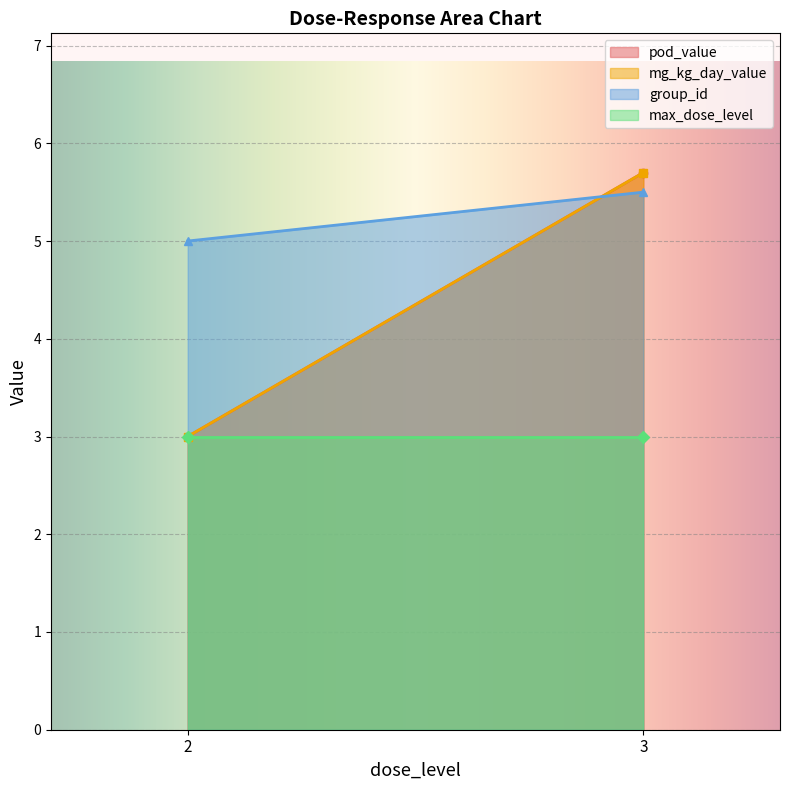

At lel/in life, list the series in order from smallest to largest.

max_dose_level, pod_value, mg_kg_day_value, group_id